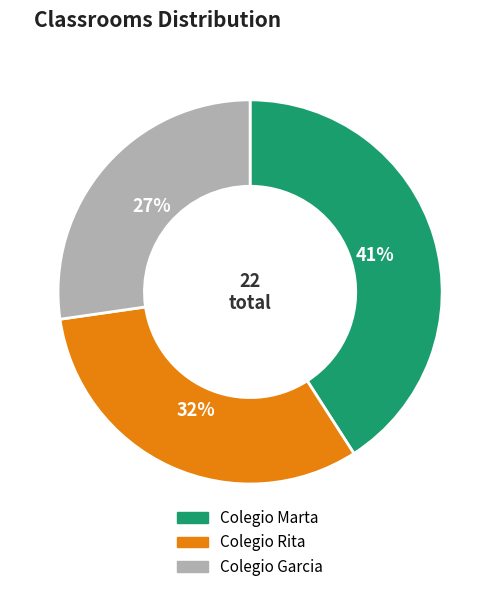

How many segments does this pie chart have?

3